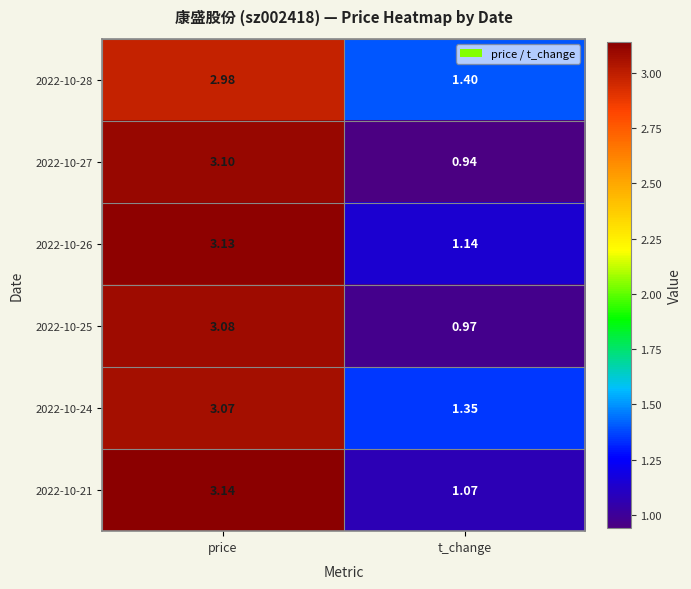

Rank the series by their maximum value, from highest to lowest.

2022-10-21, 2022-10-26, 2022-10-27, 2022-10-25, 2022-10-24, 2022-10-28